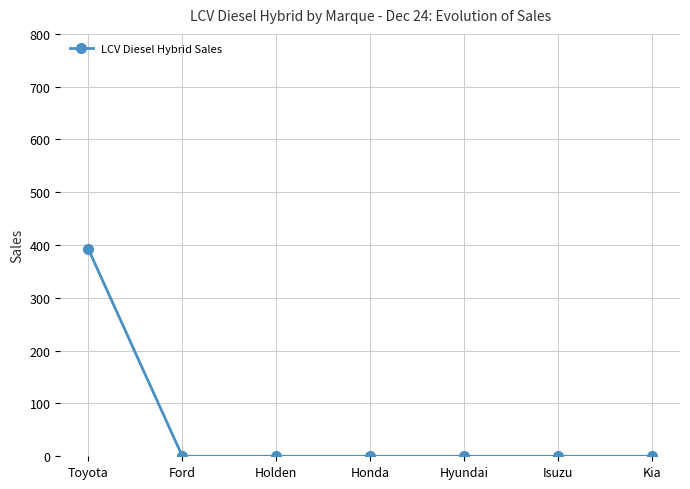

Is it true that the value at Toyota is 578?

False